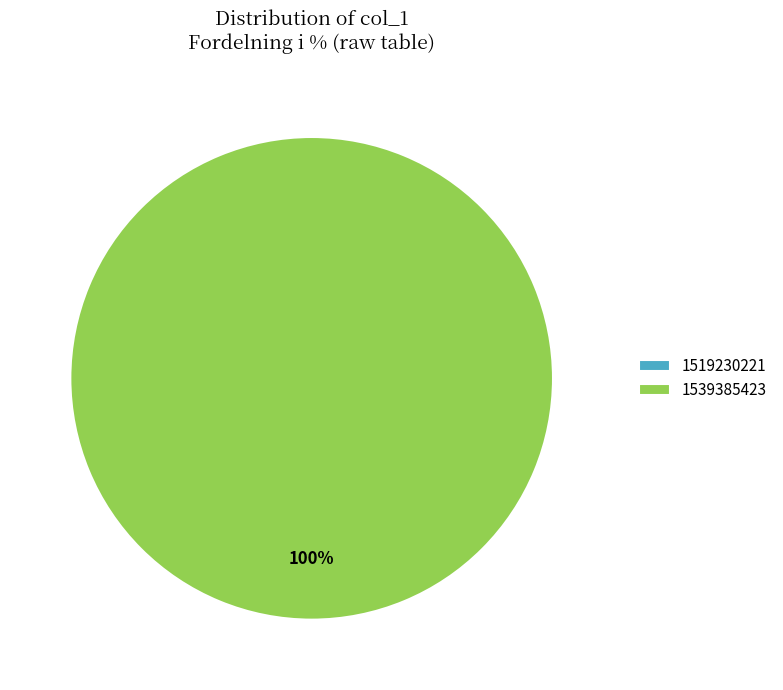

True or false: 1539385423 accounts for 100% of the total.

True